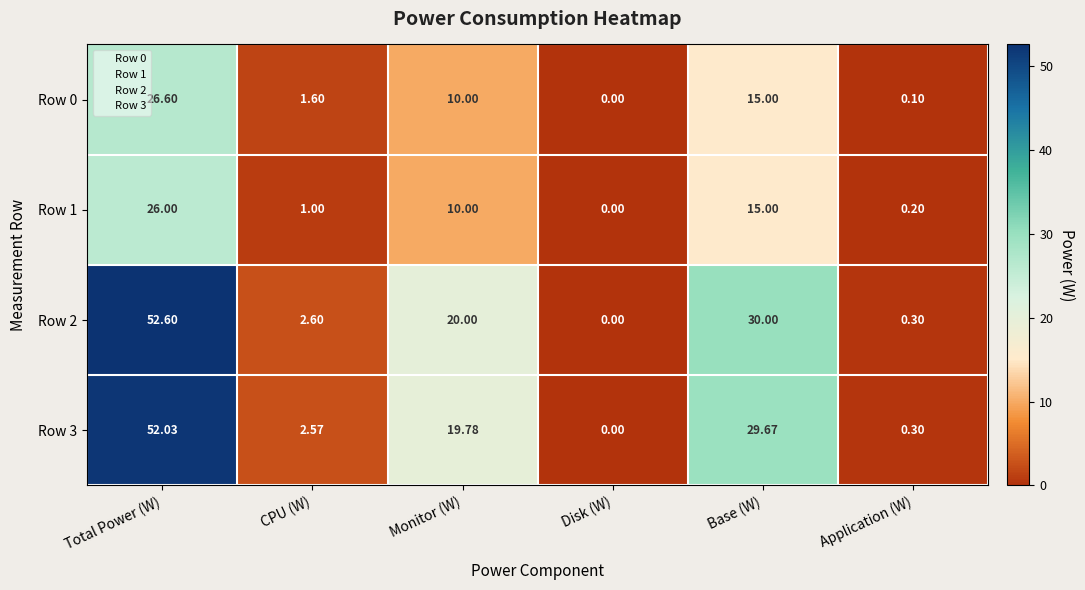

Which category has the lowest value across all series?

Disk (W)